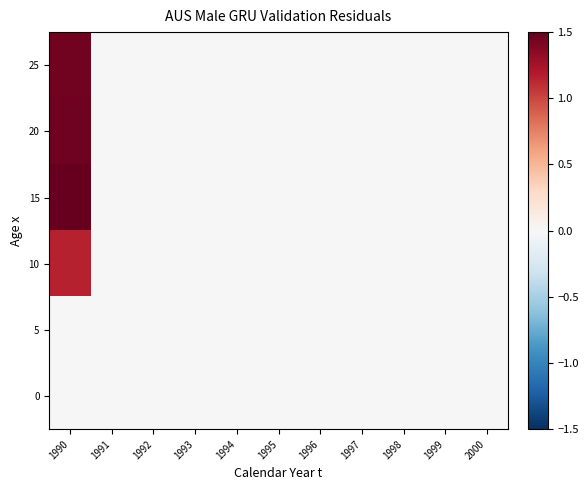

At which category is the sum across all series the highest?

1990